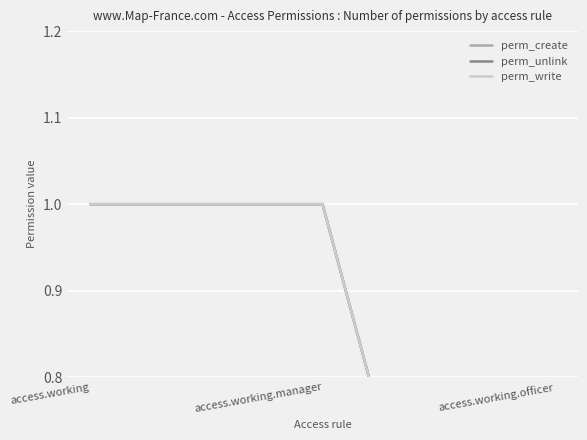

Rank the series by their maximum value, from highest to lowest.

perm_create, perm_unlink, perm_write